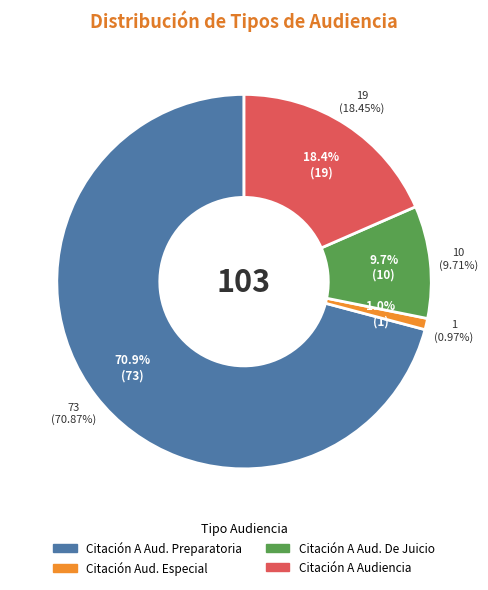

What is the total percentage of Citación A Audiencia Preparatoria and Citación A Audiencia?

89.3%